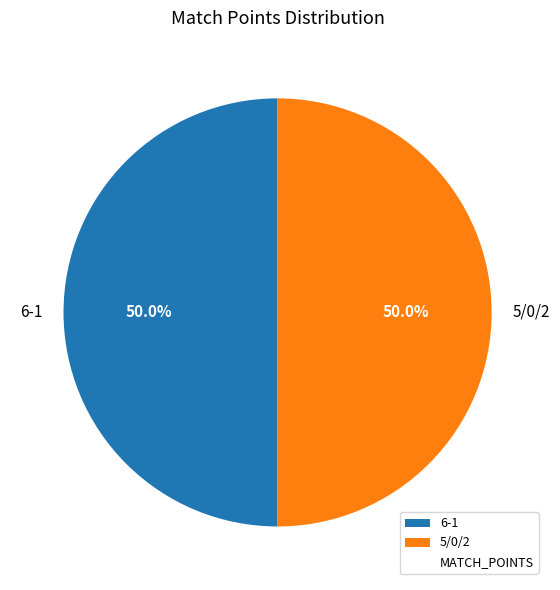

True or false: 5/0/2 accounts for 50% of the total.

True